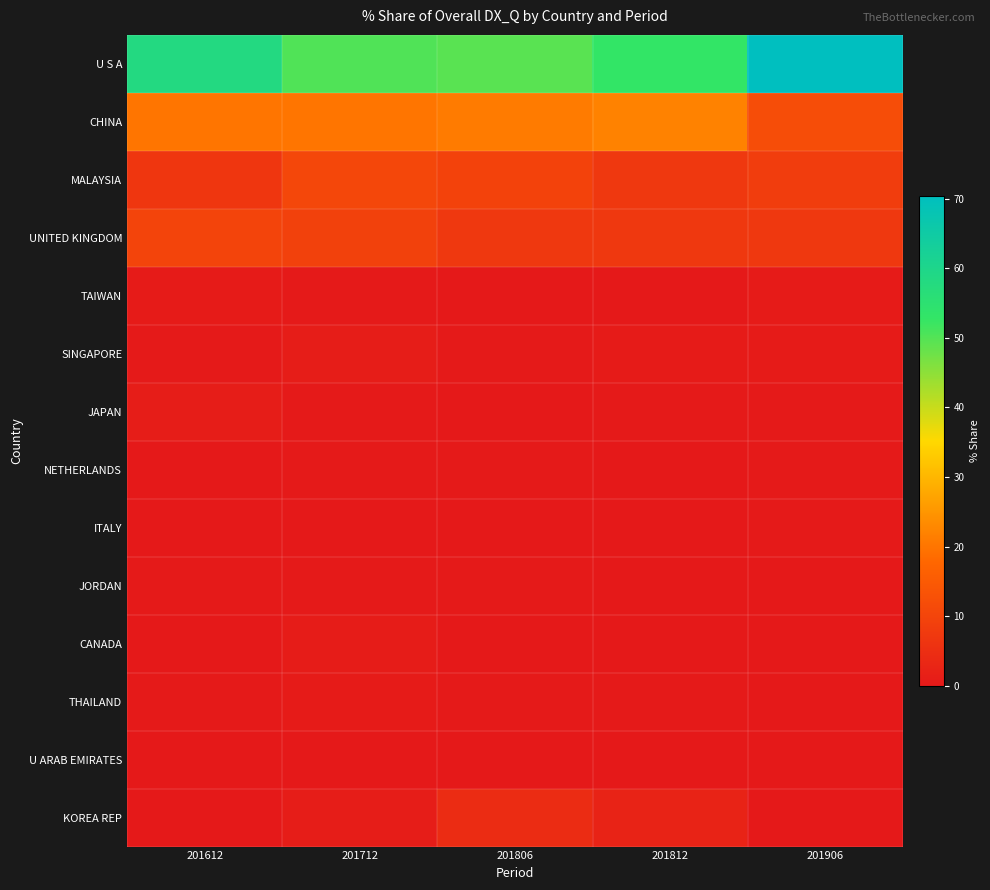

What is the spread (max minus min) of values at 201906?

70.4